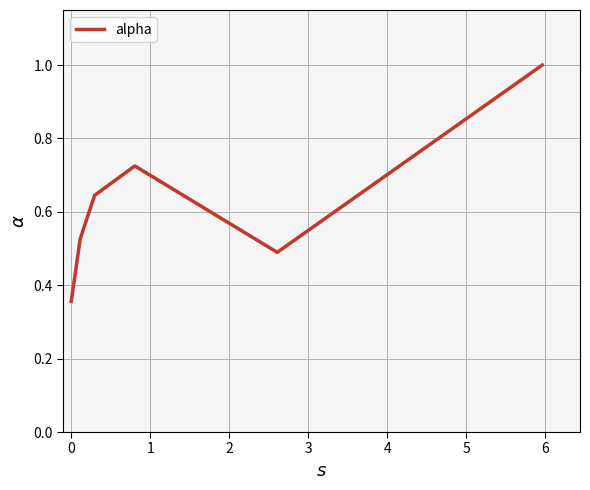

What is the sum of all values?

3.7